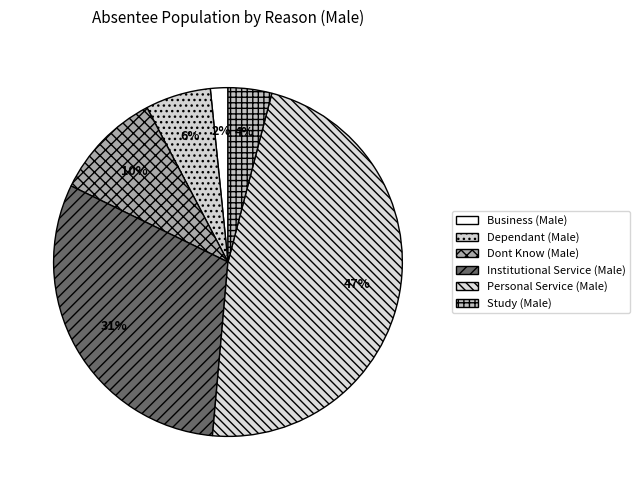

Which category has the biggest portion of the pie?

Personal Service (Male)